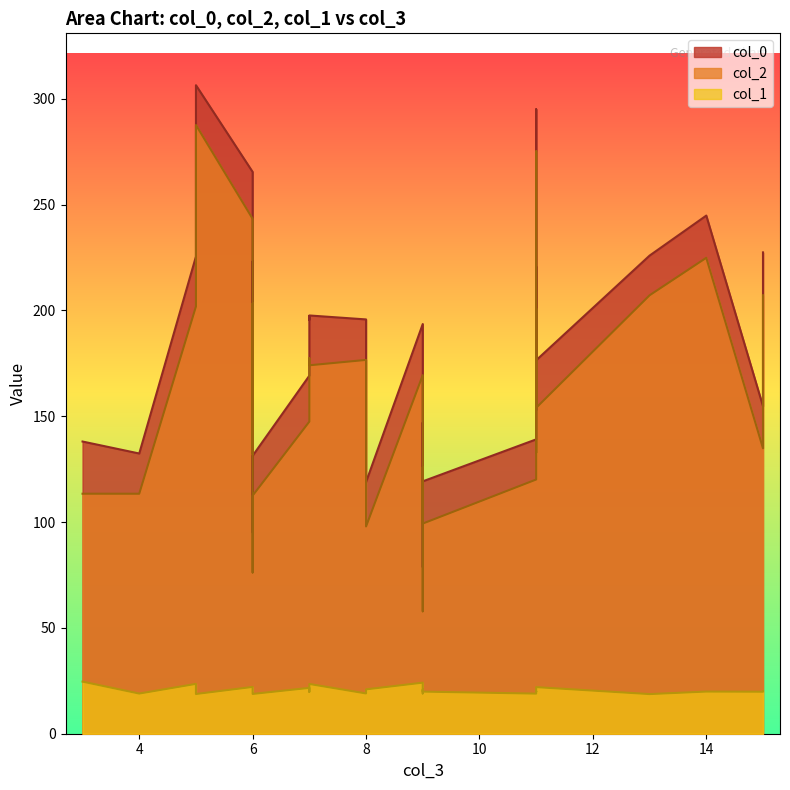

Which series changed the most between 4 and 11?

col_0